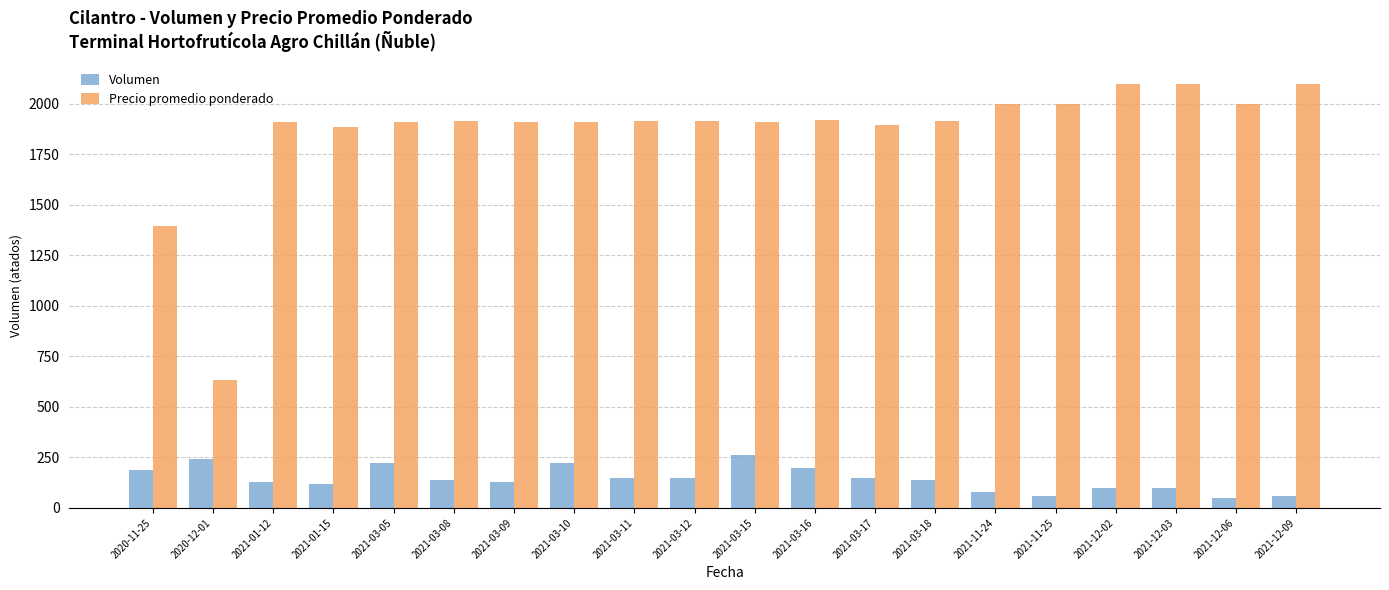

At which label does Precio promedio ponderado reach its minimum?

2020-12-01